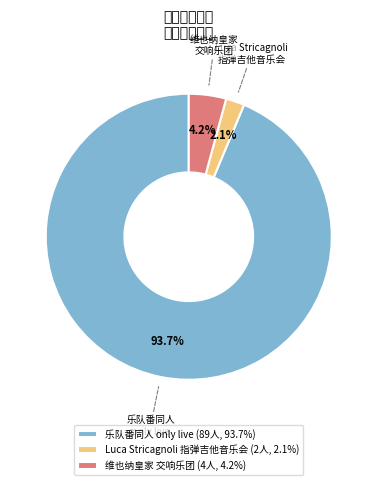

Which slice is the largest?

乐队番同人 only live